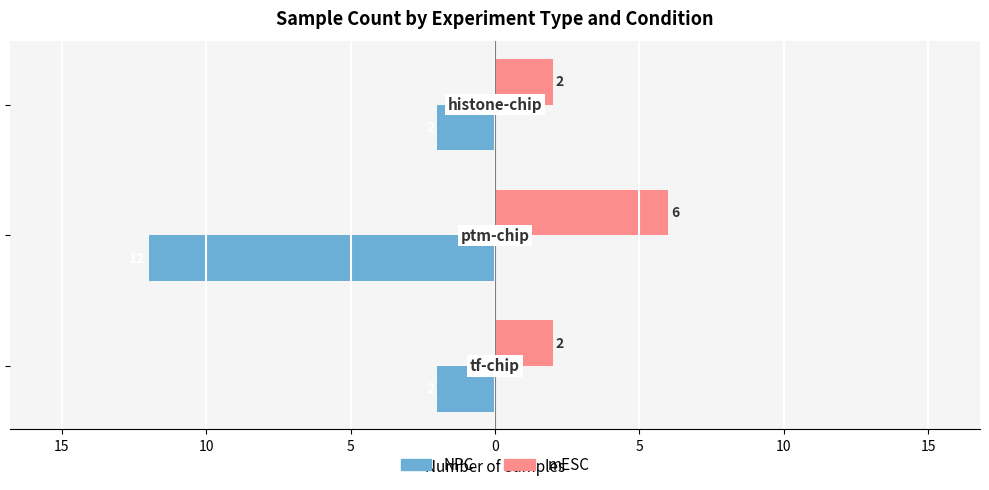

What is the maximum value for mESC?

6